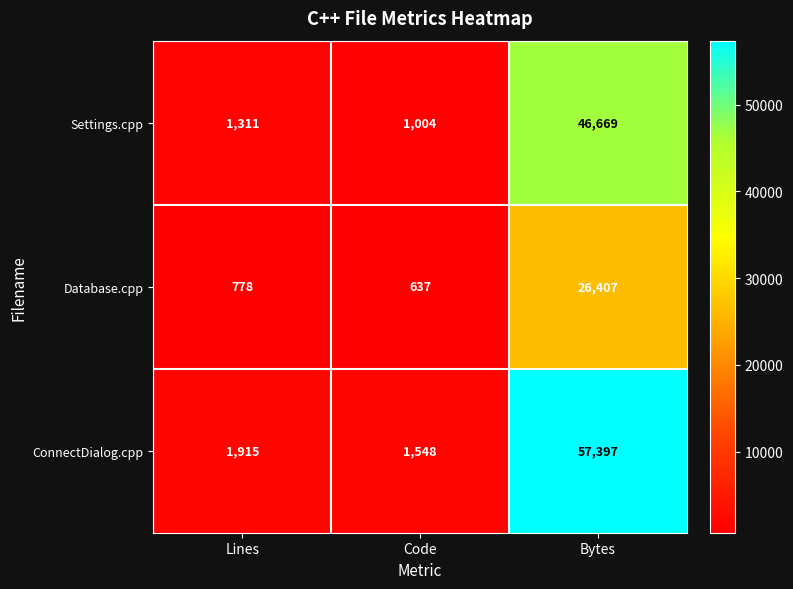

What is the total value across all series at Bytes?

130473